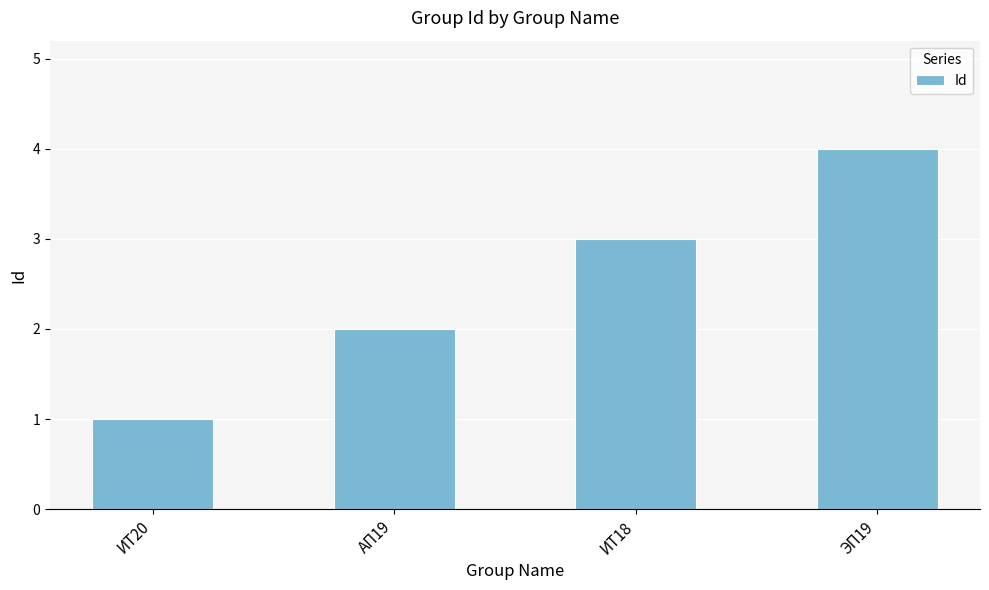

Which has a higher value, ЭП19 or ИТ20?

ЭП19